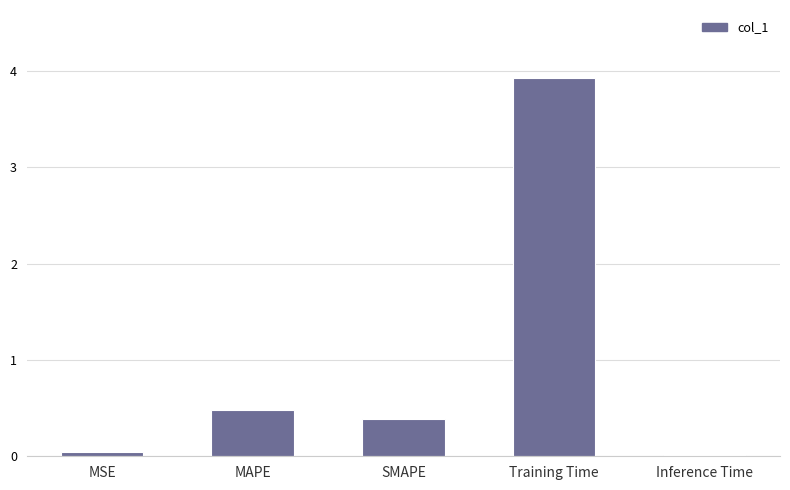

What is the value of the 3rd bar from the left?

0.4